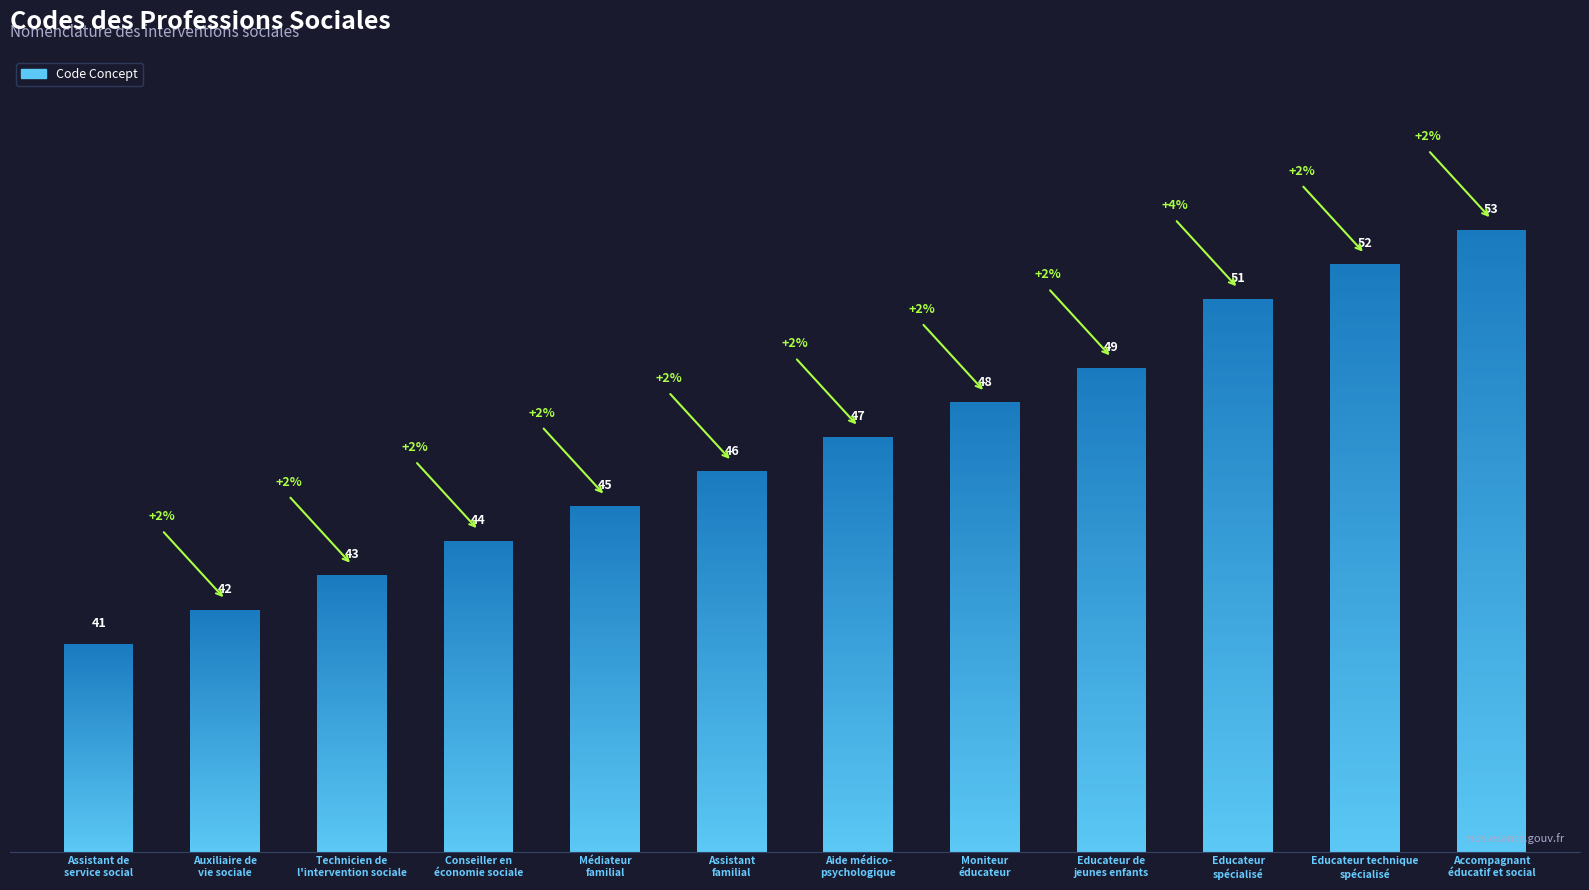

Reading left to right, list all the values displayed in this chart.

Assistant de
service social=41	Auxiliaire de
vie sociale=42	Technicien de
l'intervention sociale=43	Conseiller en
économie sociale=44	Médiateur
familial=45	Assistant
familial=46	Aide médico-
psychologique=47	Moniteur
éducateur=48	Educateur de
jeunes enfants=49	Educateur
spécialisé=51	Educateur technique
spécialisé=52	Accompagnant
éducatif et social=53